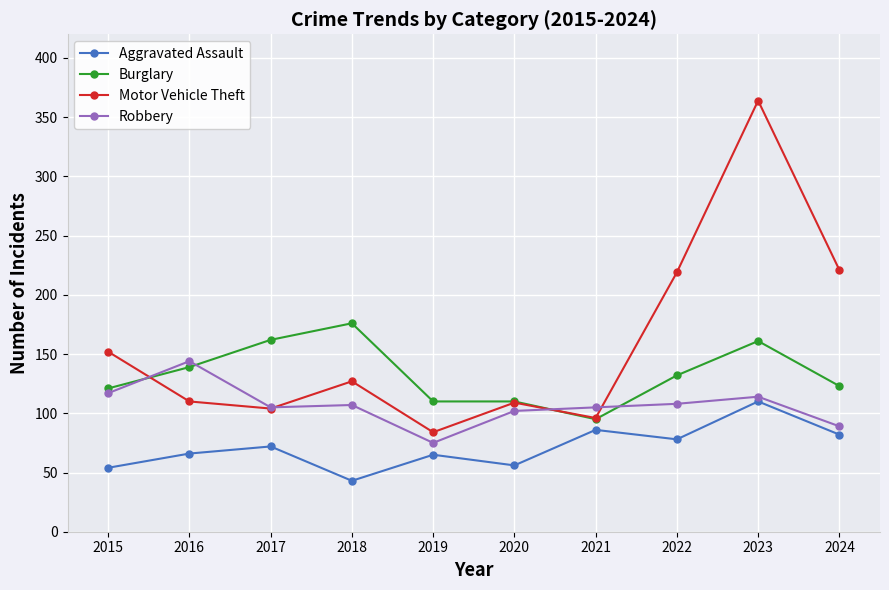

After their last crossing, which series has the higher values: Burglary or Motor Vehicle Theft?

Motor Vehicle Theft